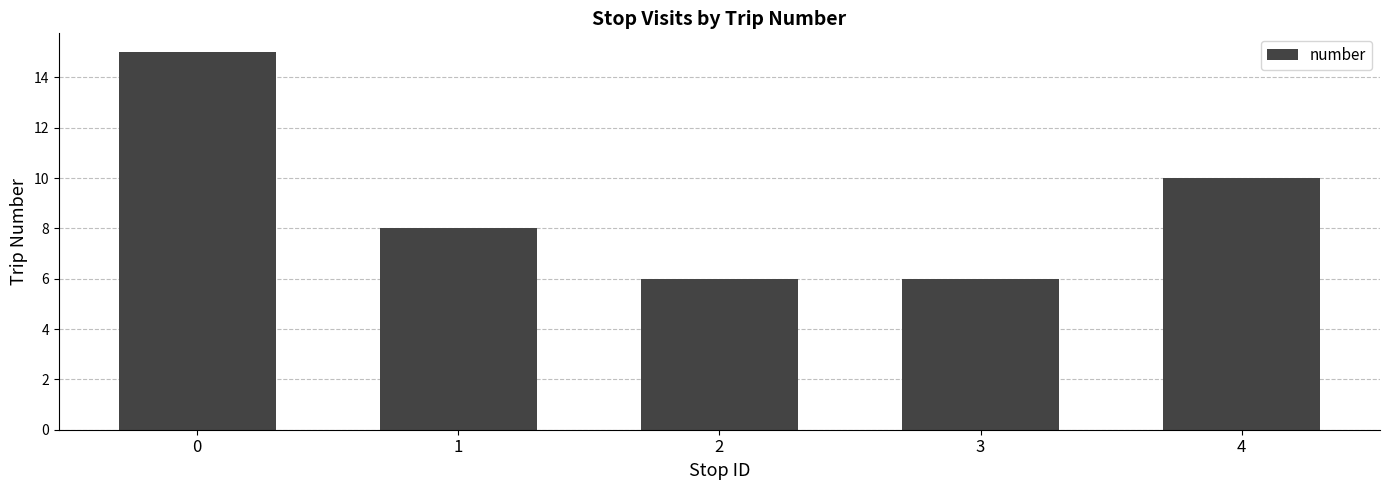

What is the ratio of the value at 0 to the value at 3?

2.5